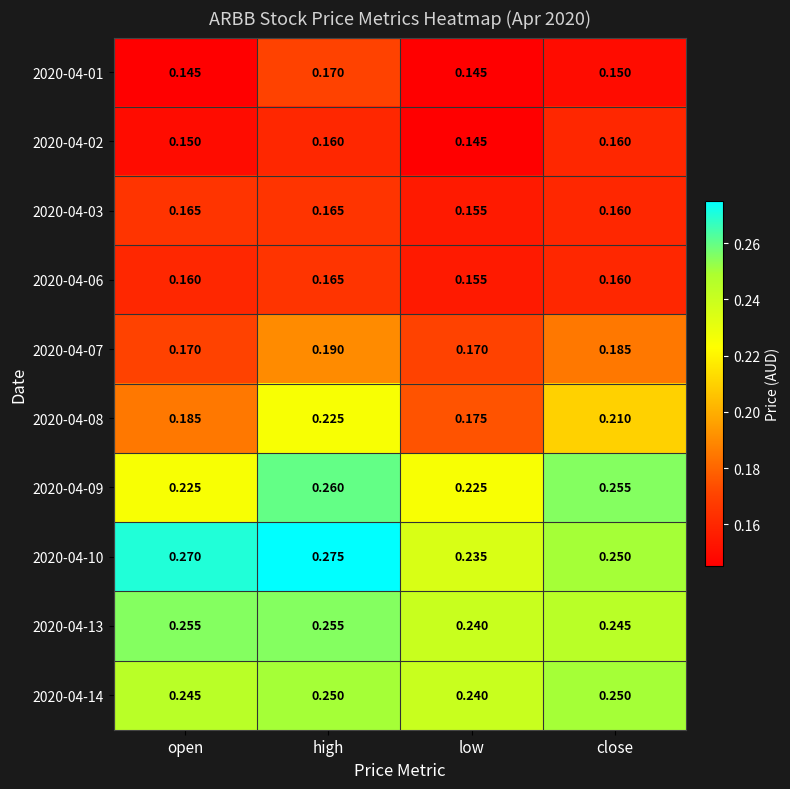

Which label corresponds to the largest value in the chart?

high